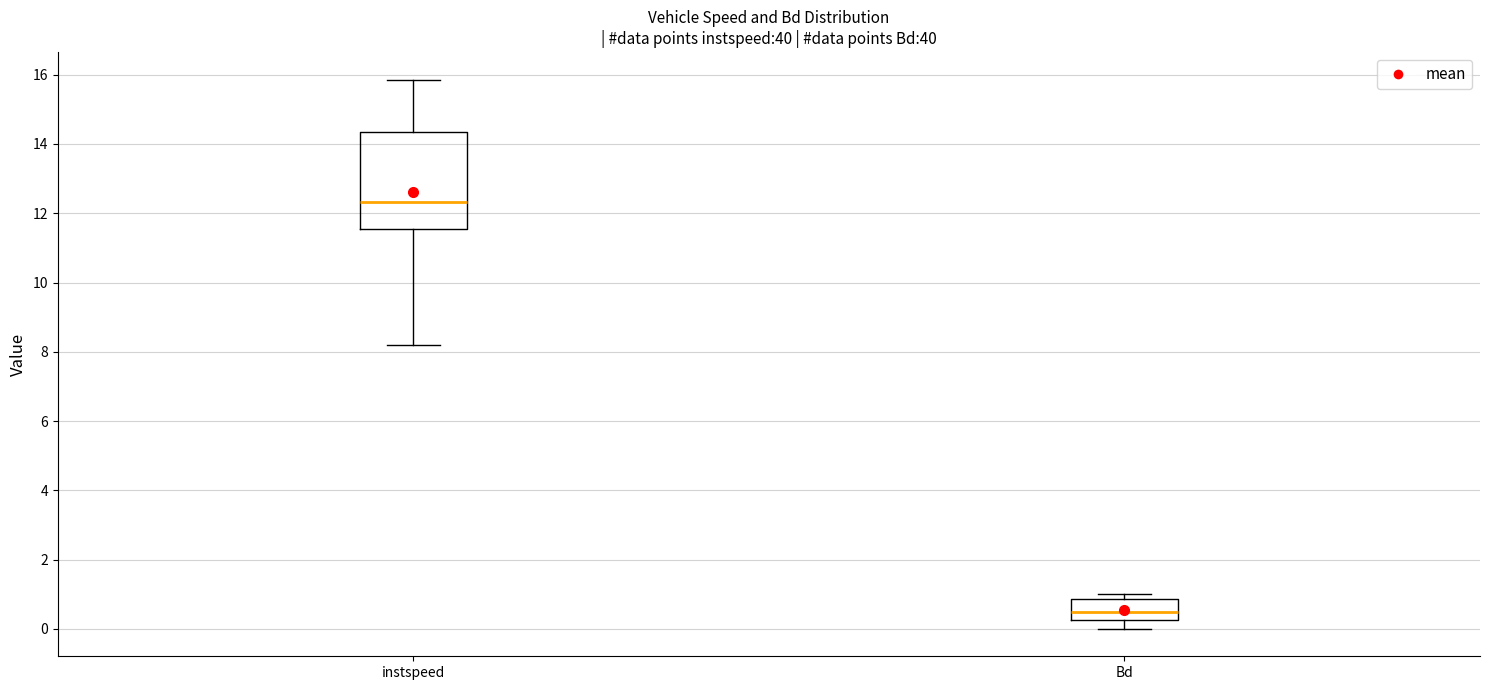

Reading left to right, read every box against the y-axis: the position of its median line, the range the box covers, and the ends of its whiskers. The values are not printed on the chart, so give them approximately, as read against the axis.

instspeed: median 12.4, box 11.6 to 14.4, whiskers 8.2 to 15.8
Bd: median 0.6, box 0.2 to 0.8, whiskers 0.0 to 1.0